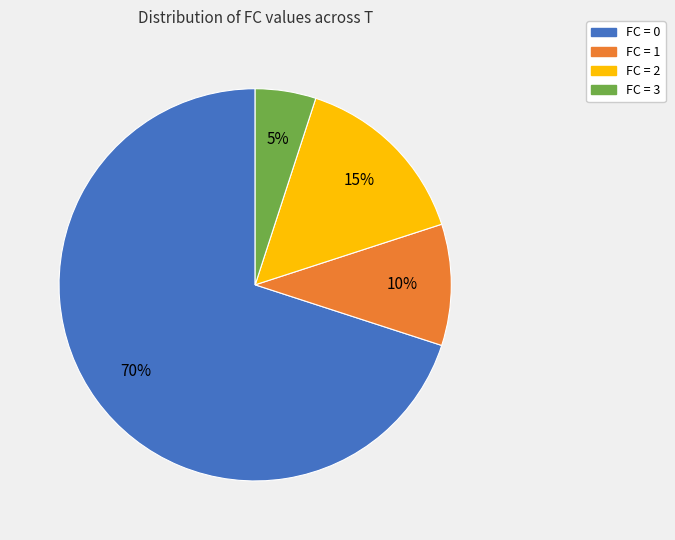

Rank the categories by value from lowest to highest.

FC = 3, FC = 1, FC = 2, FC = 0